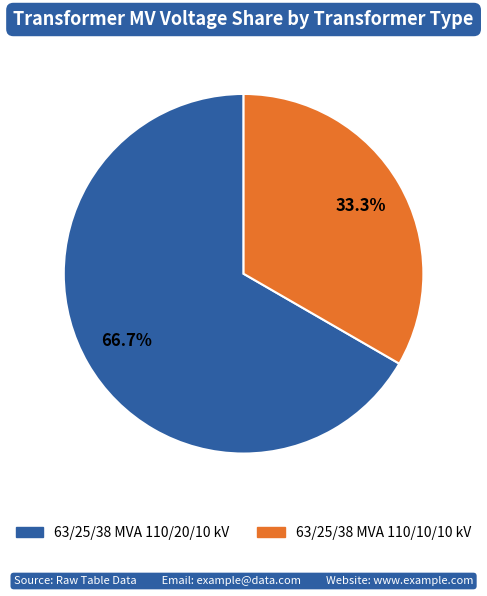

What percentage is the 63/25/38 MVA 110/20/10 kV slice, to the nearest percent?

67%